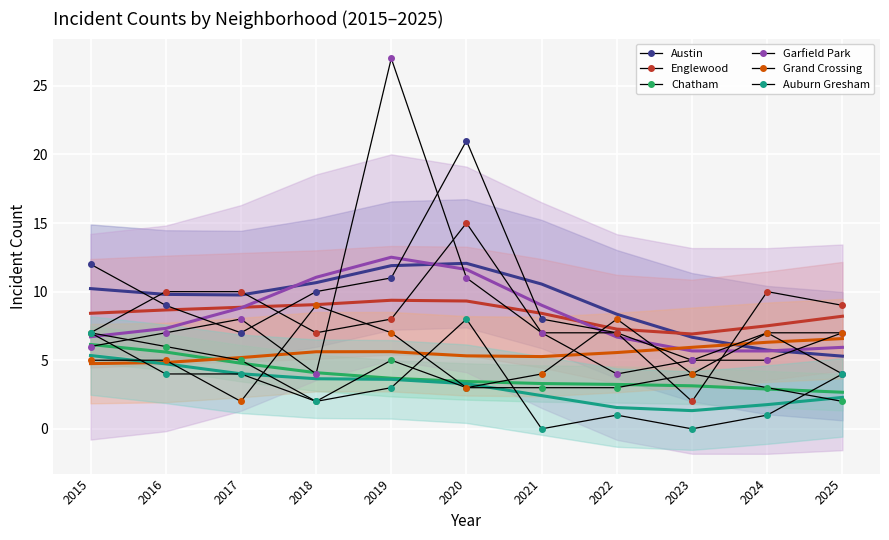

Rank the series by their maximum value, from highest to lowest.

Garfield Park, Austin, Englewood, Grand Crossing, Auburn Gresham, Chatham